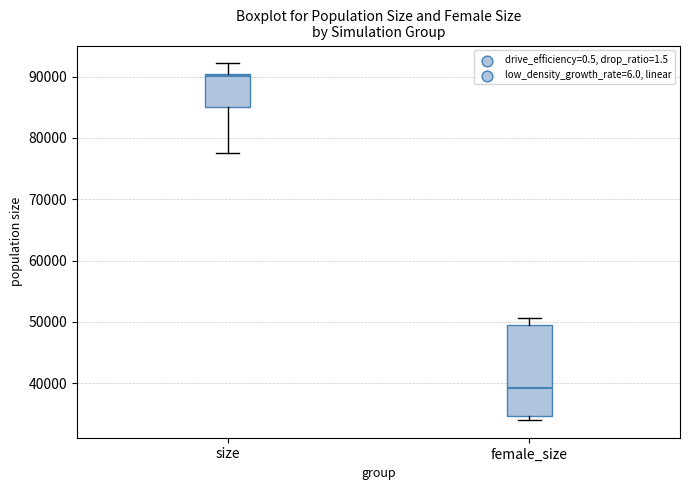

Reading left to right, read every box against the y-axis: the position of its median line, the range the box covers, and the ends of its whiskers. The values are not printed on the chart, so give them approximately, as read against the axis.

size: median 90000 (just below the box's upper edge), box 85000 to 90000, whiskers 77000 to 92000
female_size: median 39000, box 35000 to 49000, whiskers 34000 to 51000